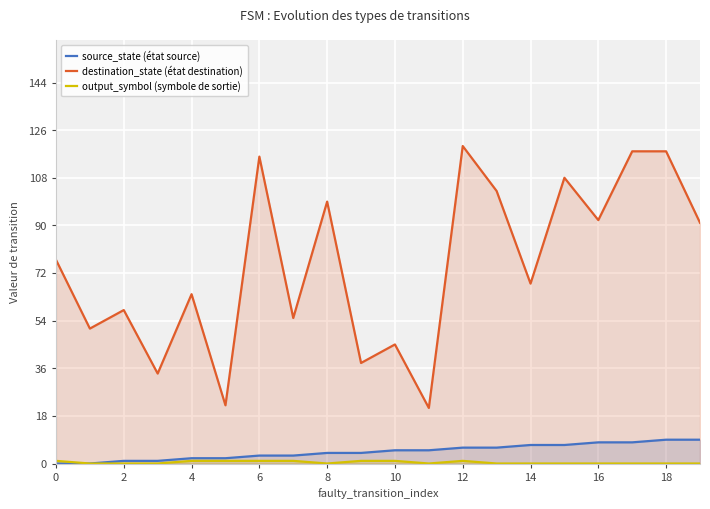

The destination_state (état destination) series shows 64 at 4. True or false?

True